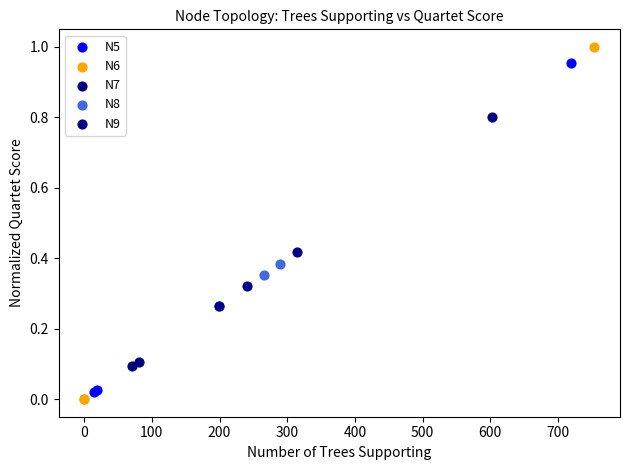

Which series has the widest spread of Y values?

N6